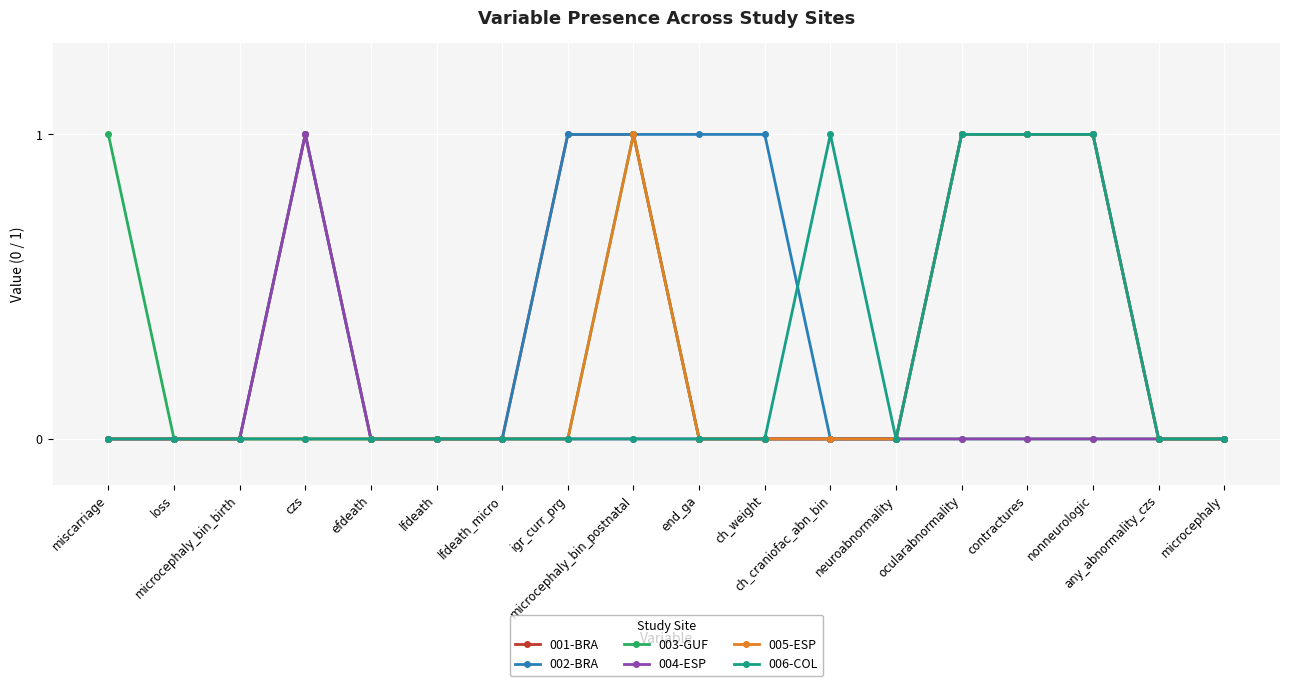

How many series are shown in this chart?

6